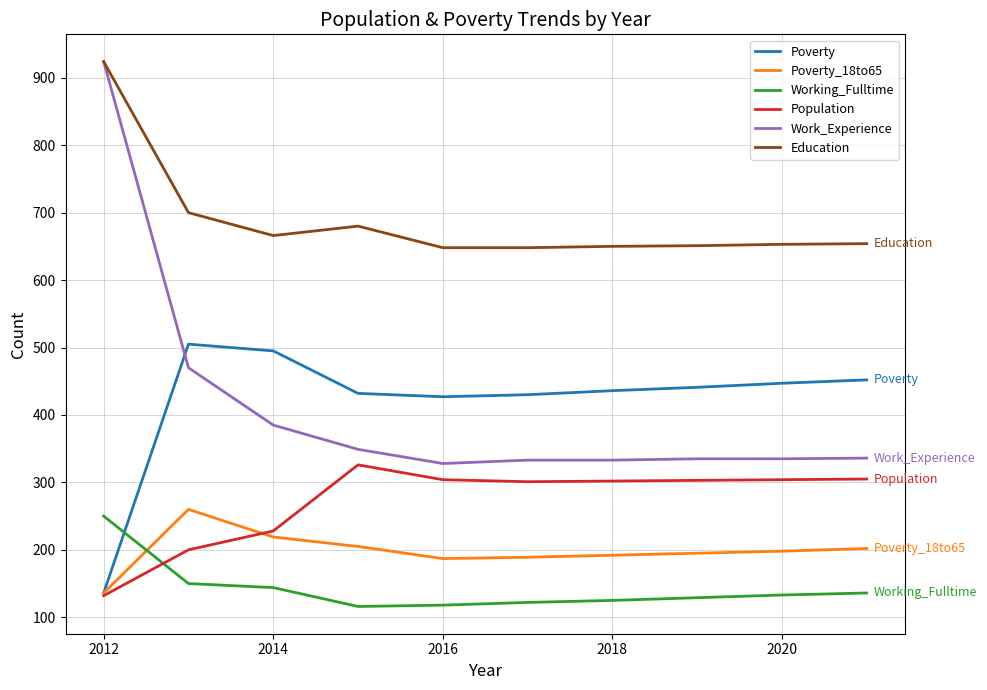

True or false: Poverty and Education cross at least once.

False